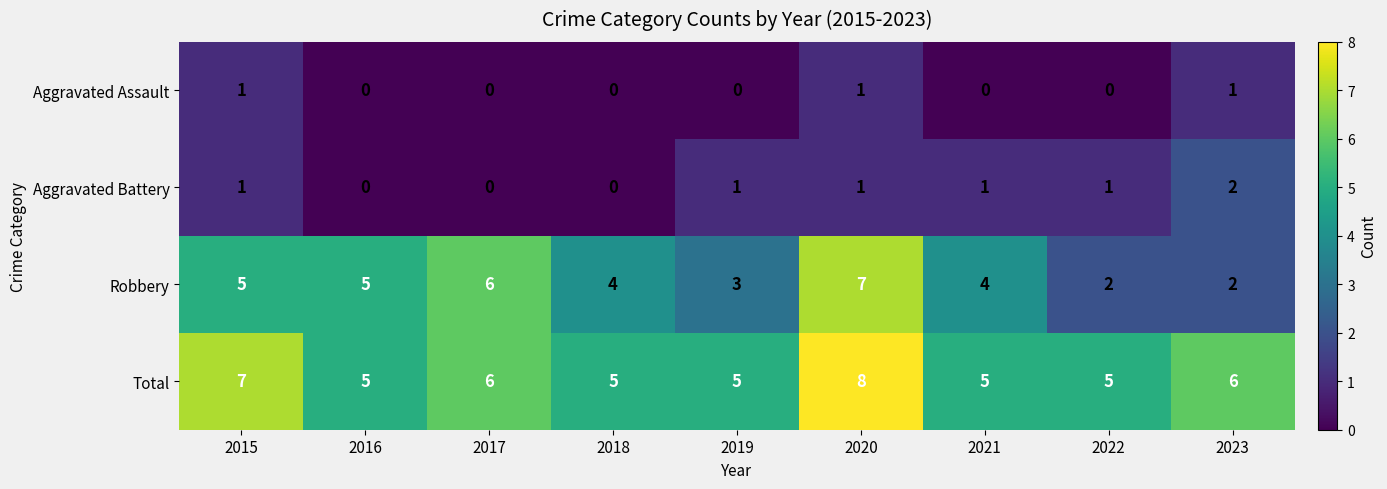

The Total series shows 3 at 2017. True or false?

False